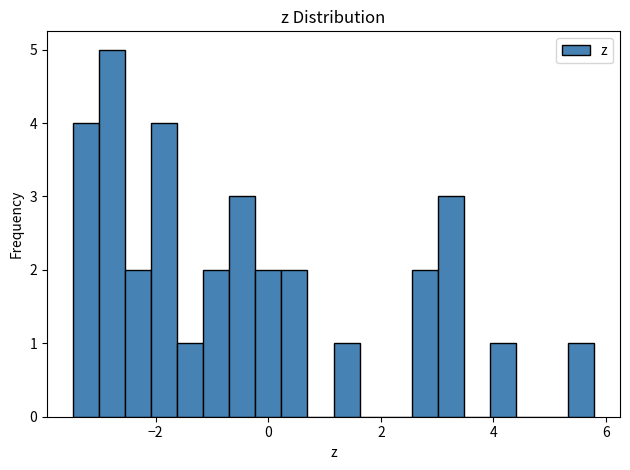

Around what value on the x-axis is the tallest bar? Give the approximate position of its centre, as read against the axis.

-2.8